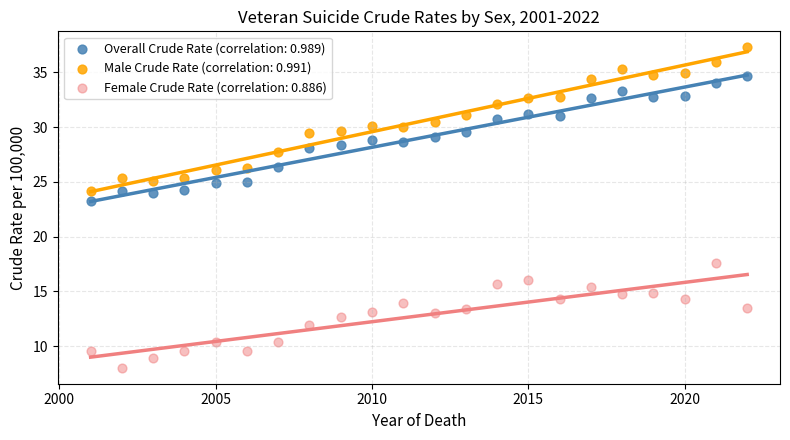

What are all the series names shown in the legend?

Overall Crude Rate (correlation: 0.989), Male Crude Rate (correlation: 0.991), Female Crude Rate (correlation: 0.886)